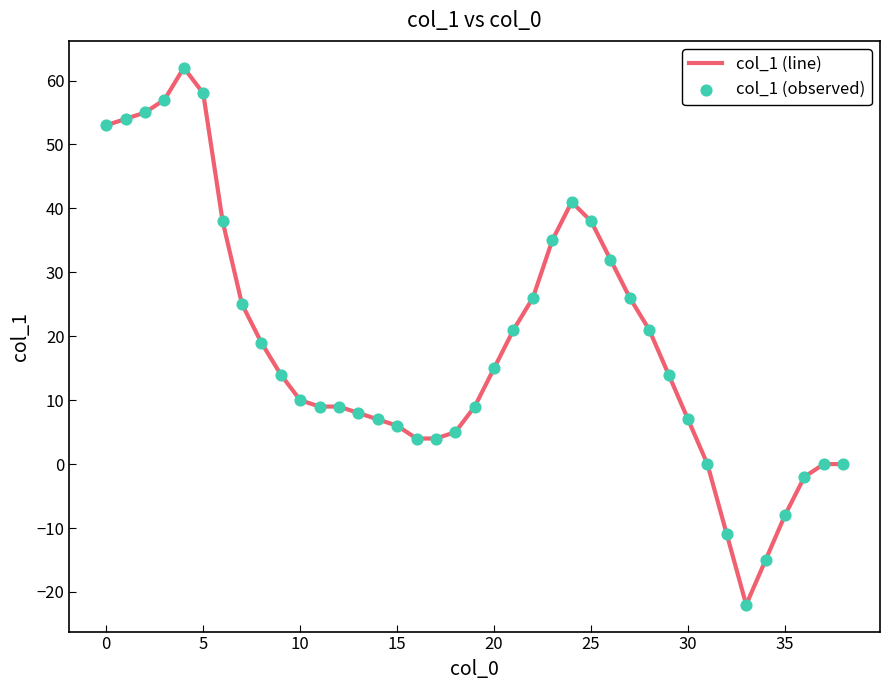

What is the difference between the maximum and minimum values?

84